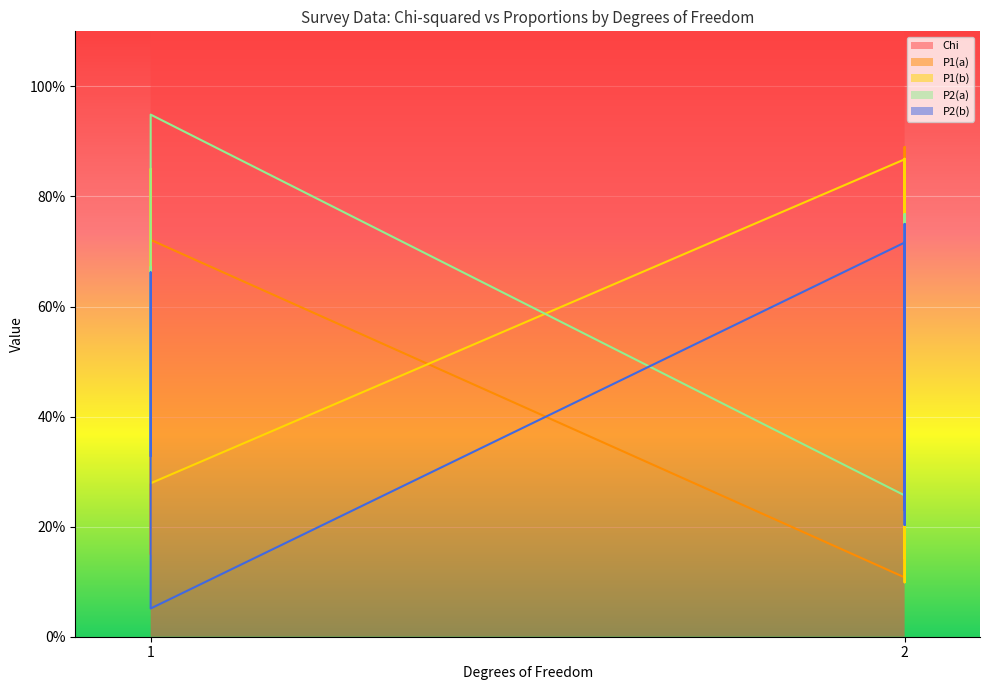

True or false: P1(b) has a value of 0.2 at 1.

False